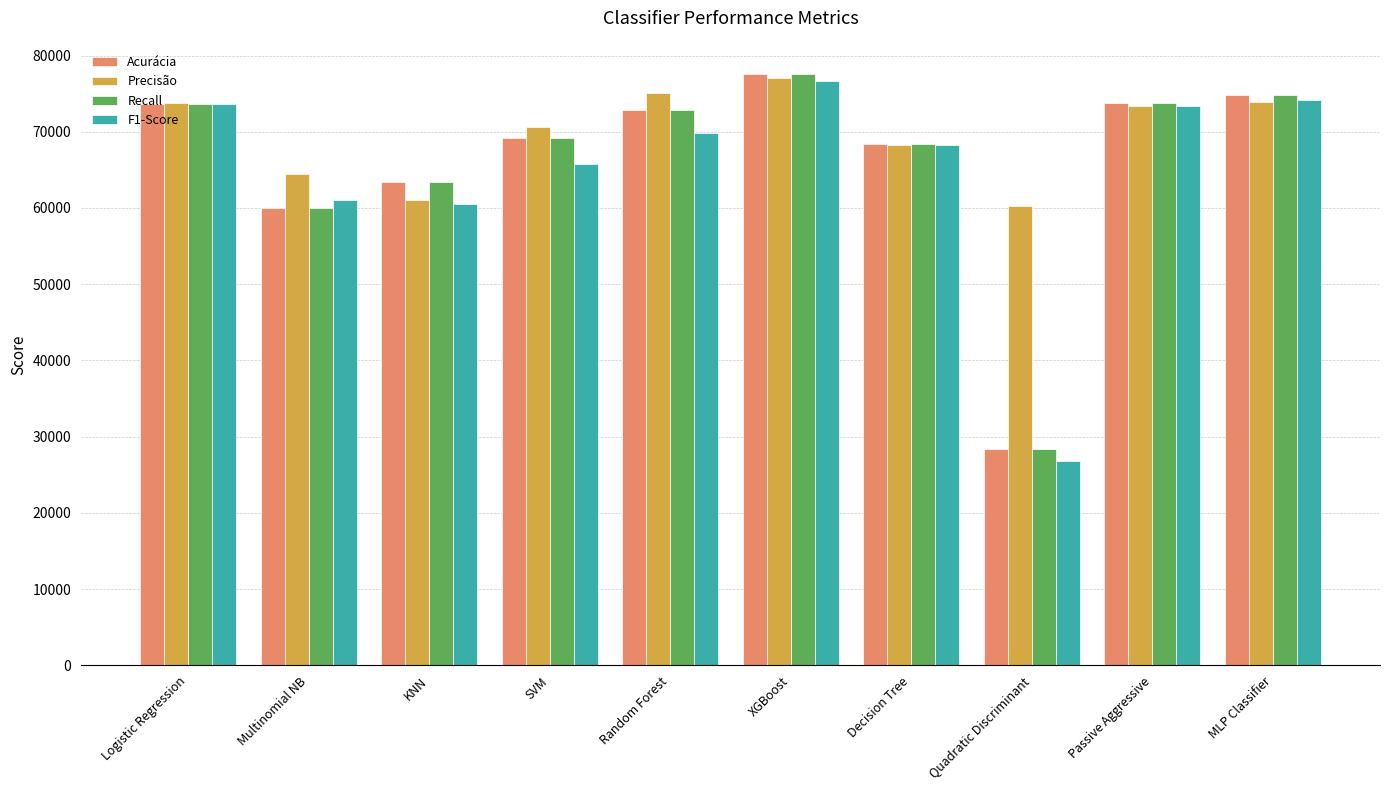

What is the difference between the maximum and minimum values in the Precisão series?

16821